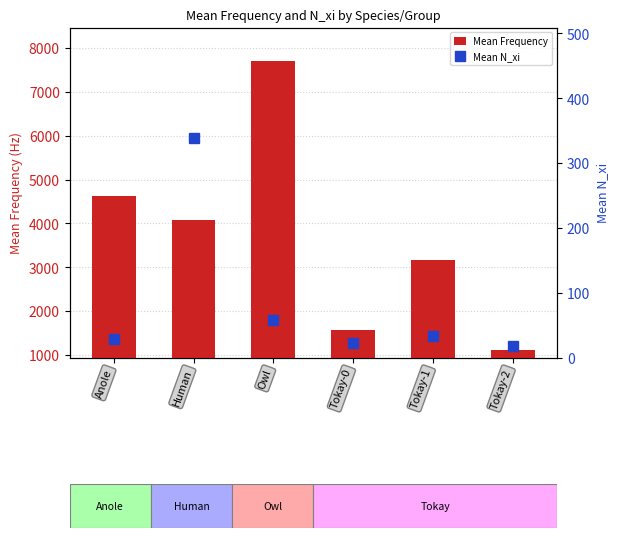

Reading left to right, list all the values displayed in this chart.

Mean Frequency: 4631.9	4069.5	7698.8	1571.9	3176.2	1109.0
Mean N_xi: 28.6	339.5	57.8	22.9	33.4	17.3